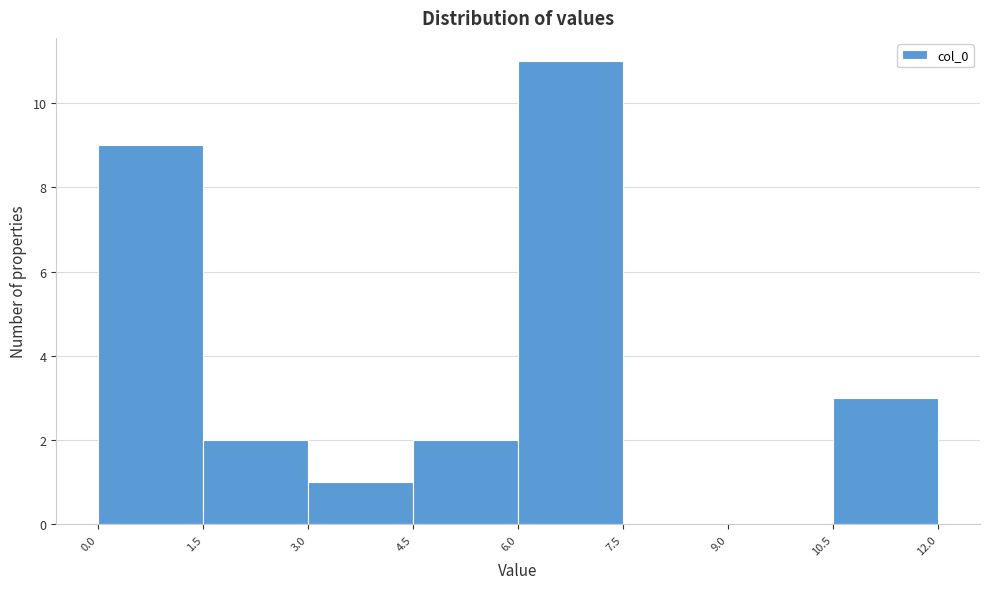

Reading left to right, list every bar in this chart as the range it spans on the x-axis followed by its height. The values are not printed on the chart, so give them approximately, as read against the axis.

0.0 to 1.5: 9
1.5 to 3.0: 2
3.0 to 4.5: 1
4.5 to 6.0: 2
6.0 to 7.5: 11
7.5 to 9.0: 0
9.0 to 10.5: 0
10.5 to 12.0: 3